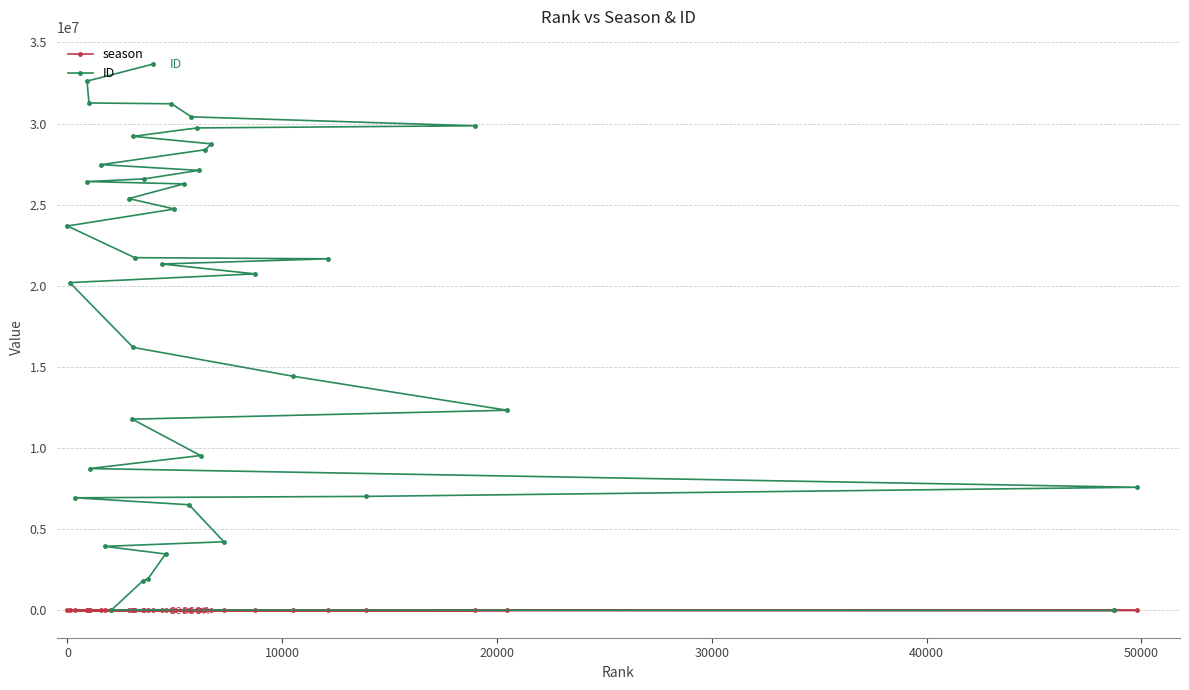

What is the average value of the ID series?

18375130